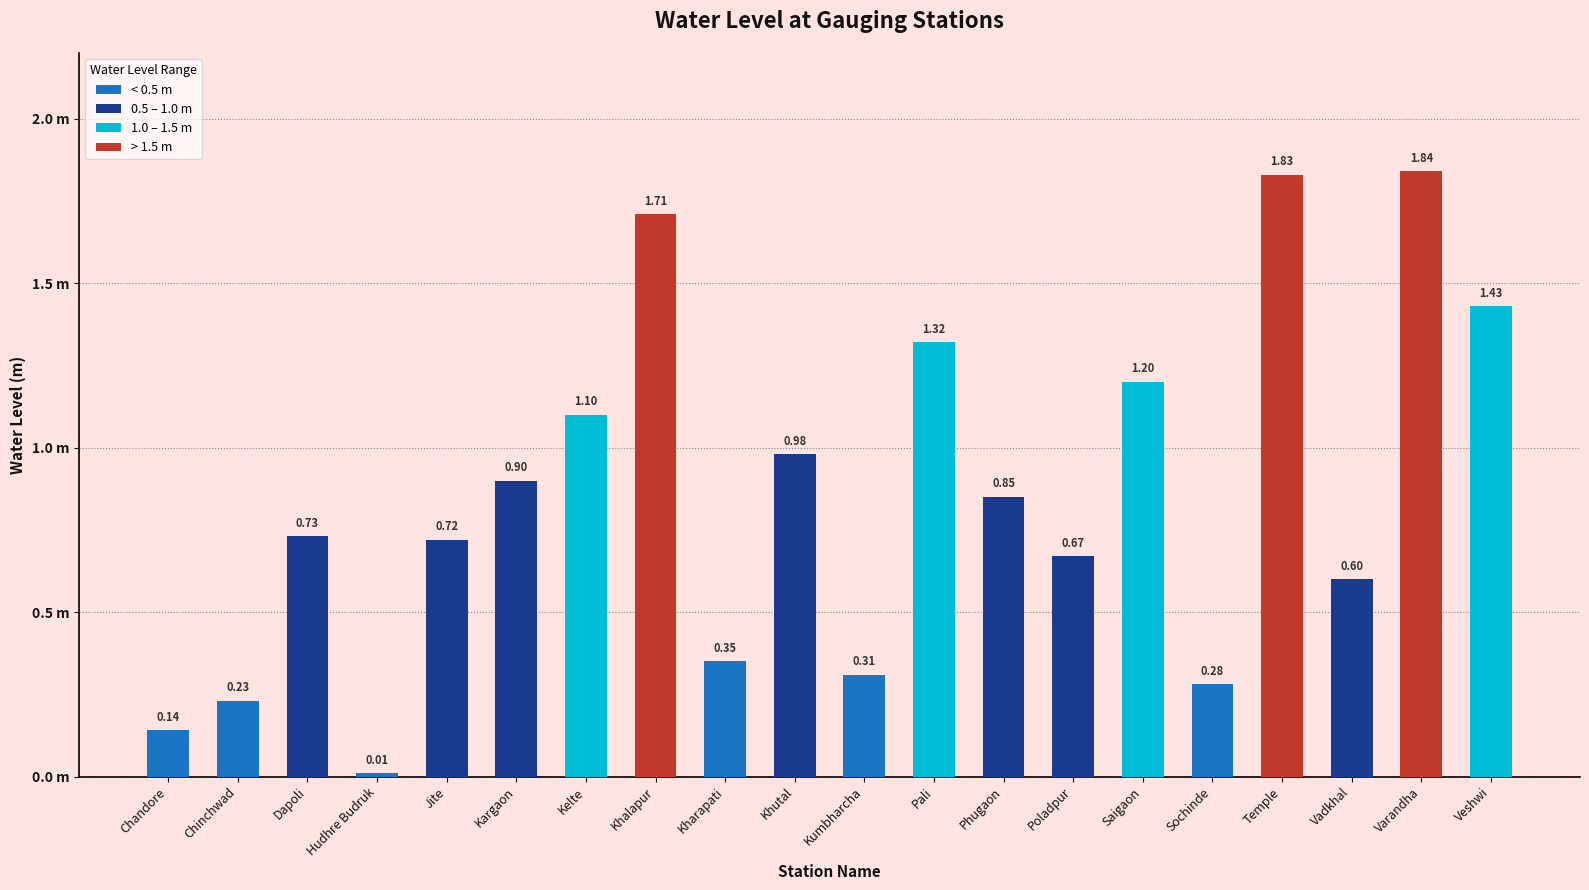

Where is the data nearest to the value 0?

Hudhre Budruk